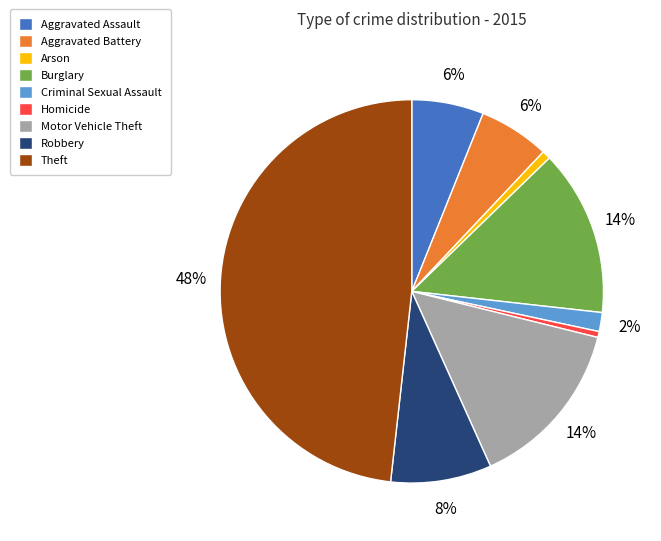

Is the sum of Burglary and Criminal Sexual Assault greater than half?

No